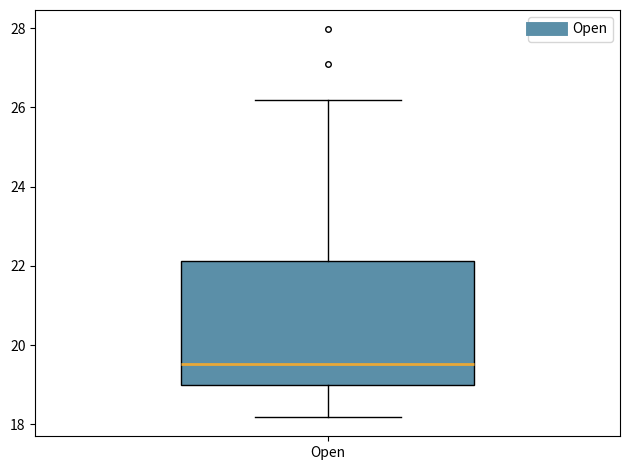

Read this box plot against the y-axis: the position of the median line, the range covered by the box, and the ends of both whiskers. The values are not printed on the chart, so give them approximately, as read against the axis.

median 19.6, box 19.0 to 22.2, whiskers 18.2 to 26.2